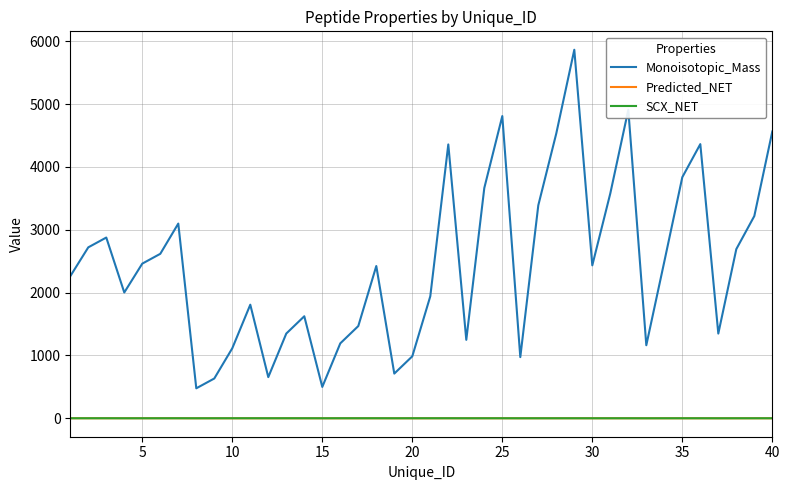

Which series has the widest spread of values?

Monoisotopic_Mass